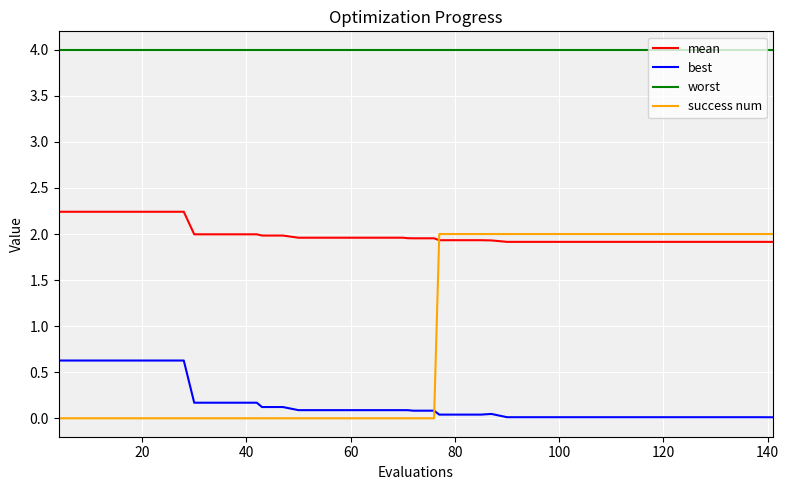

True or false: worst and best cross at least once.

False